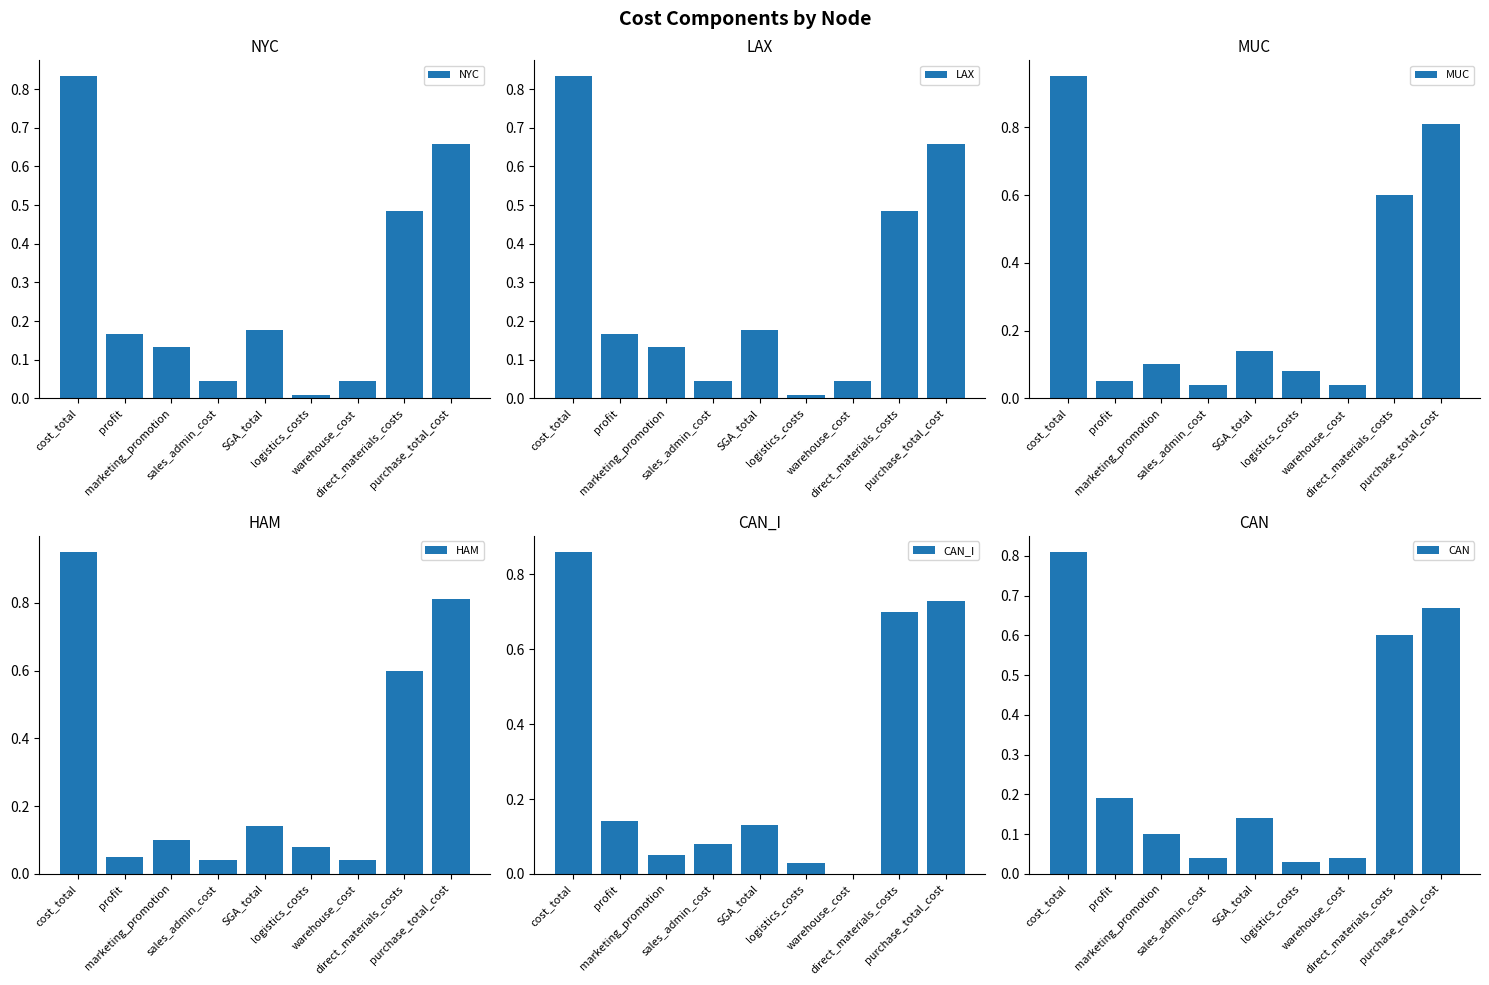

How many groups of bars are there?

9